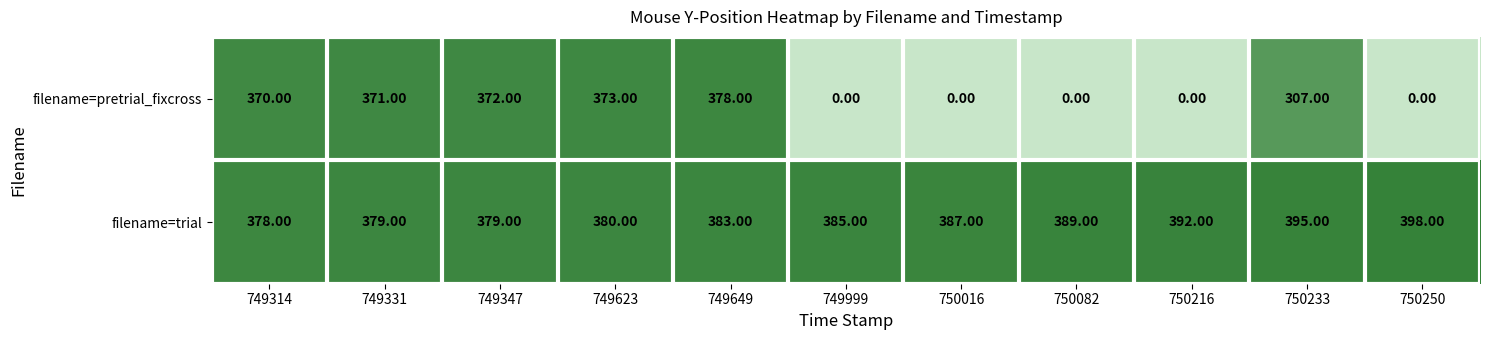

What is the sum of the filename=pretrial_fixcross values at 749649 and 749331?

749